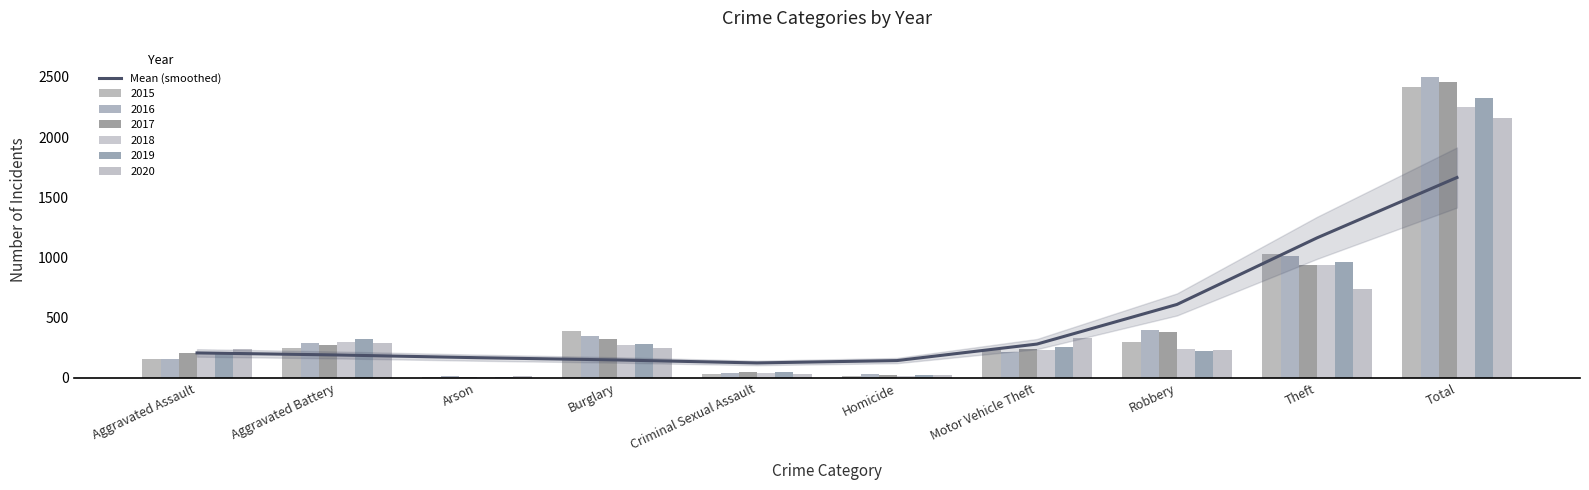

List the labels in order of value, smallest first.

Criminal Sexual Assault, Homicide, Burglary, Arson, Aggravated Battery, Aggravated Assault, Motor Vehicle Theft, Robbery, Theft, Total